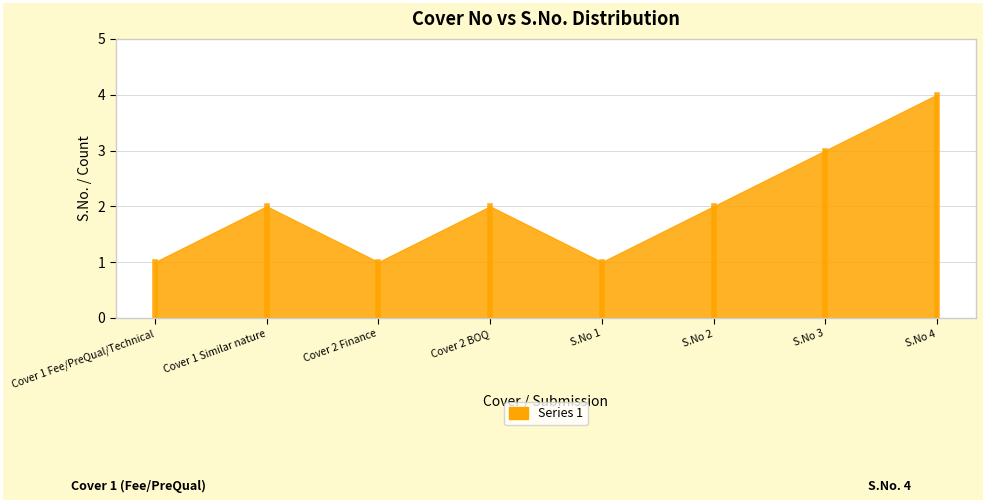

What is the change in value from Cover 2 Finance to Cover 2 BOQ?

+1